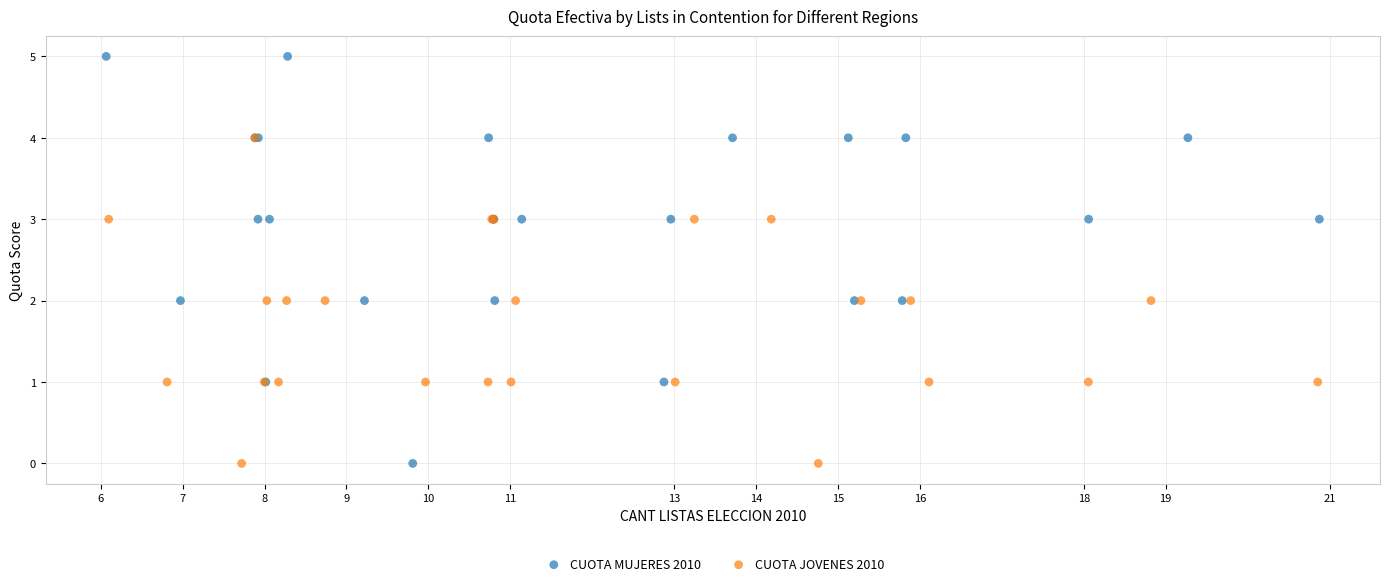

Which series has the largest Y range (max minus min)?

CUOTA MUJERES 2010